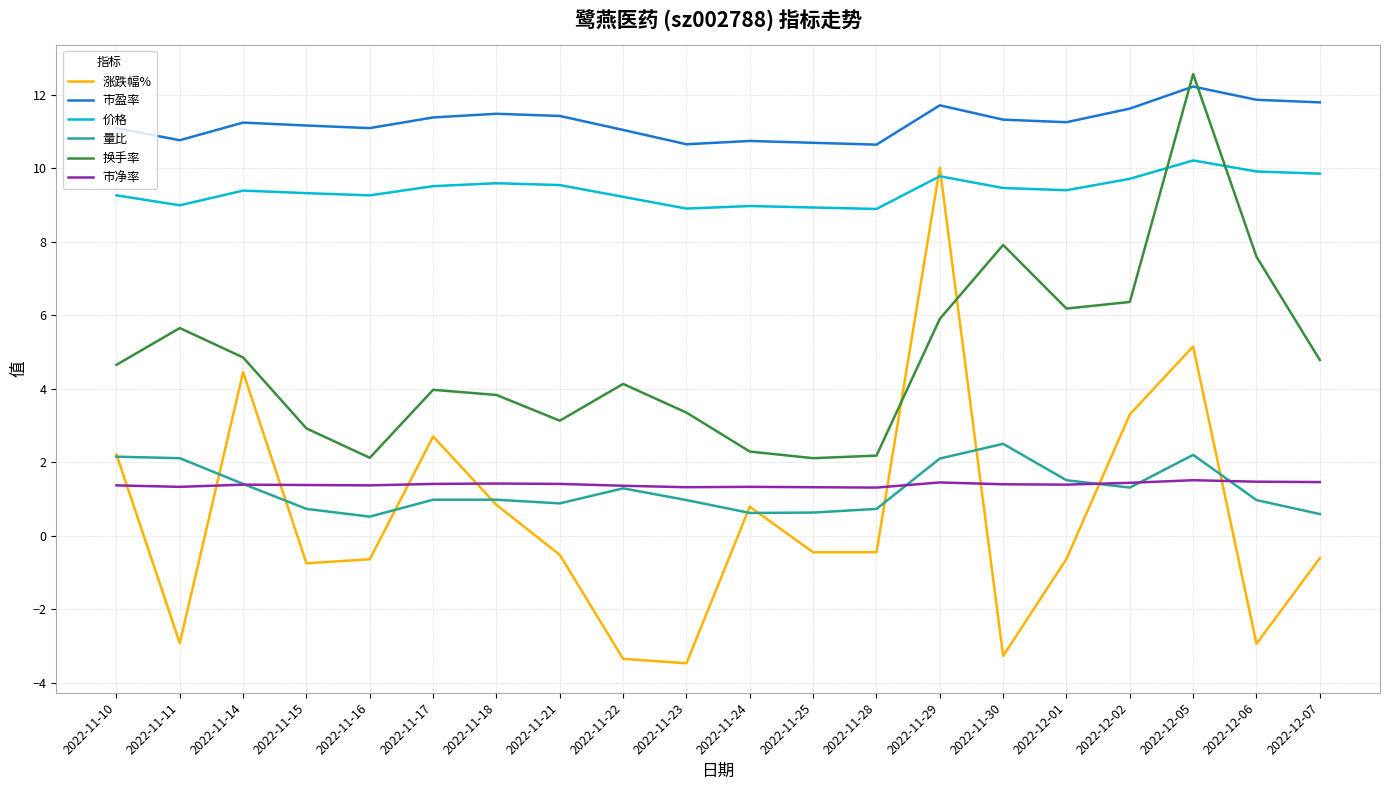

Which category has the highest value across all series?

2022-12-05